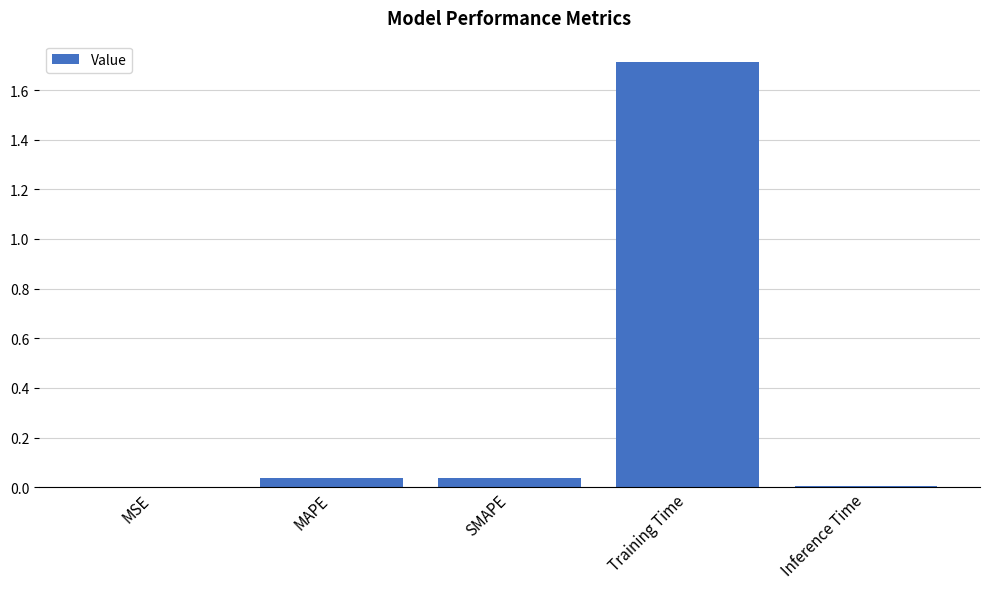

The value at Training Time is 1.7. True or false?

True